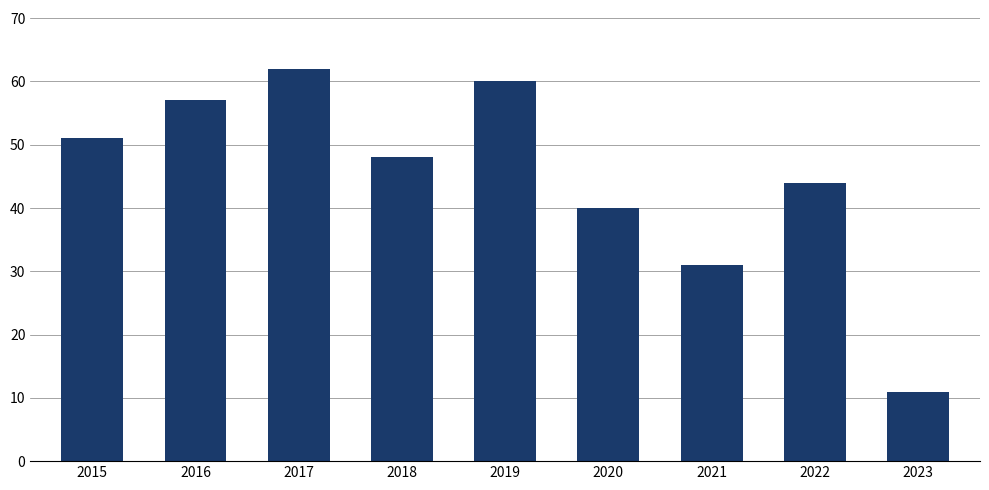

Is it true that the value at 2021 is 7?

False